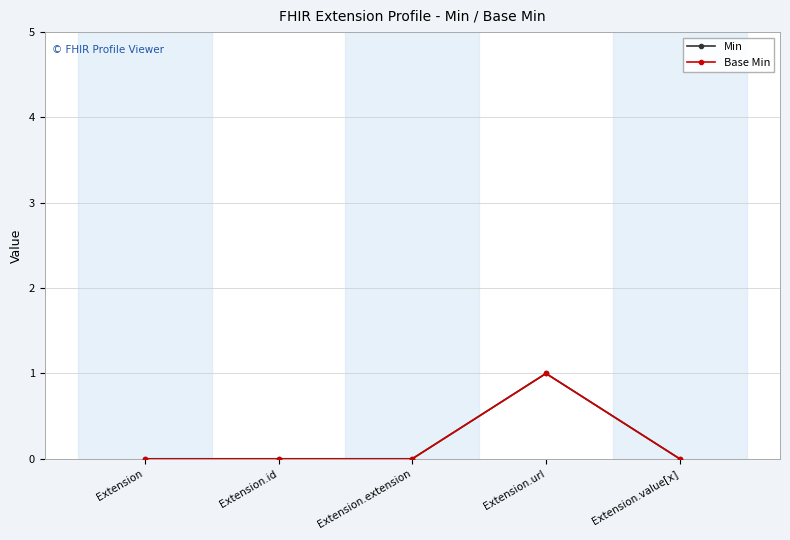

Does the chart have visible grid lines?

Yes